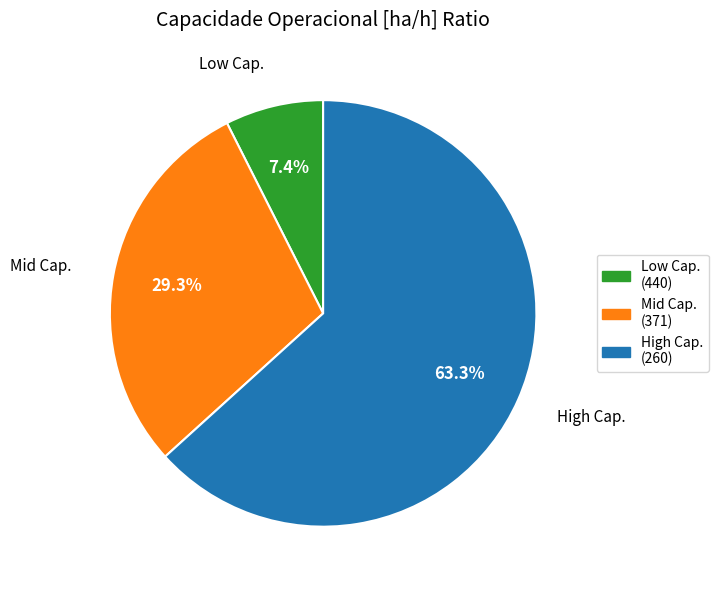

Which category has the smallest portion of the pie?

Low Cap.